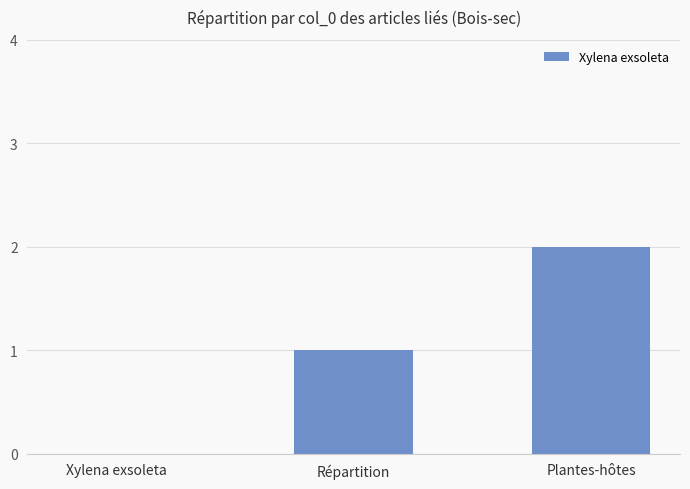

What is the greatest value displayed?

2